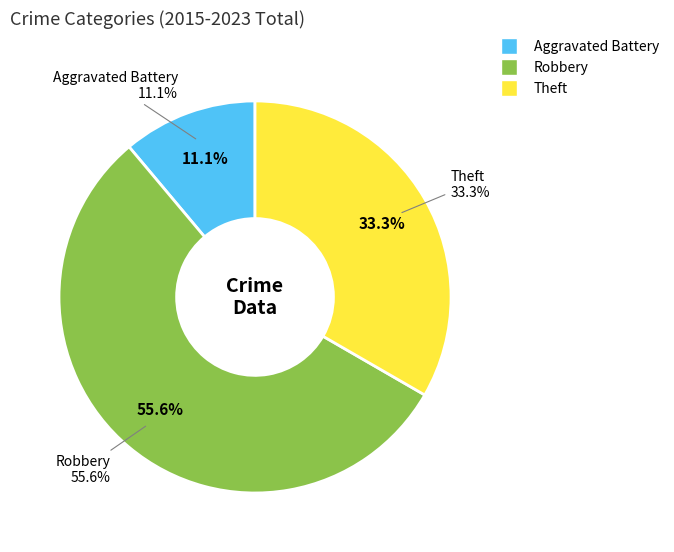

What percentage is the Robbery slice, to the nearest percent?

56%